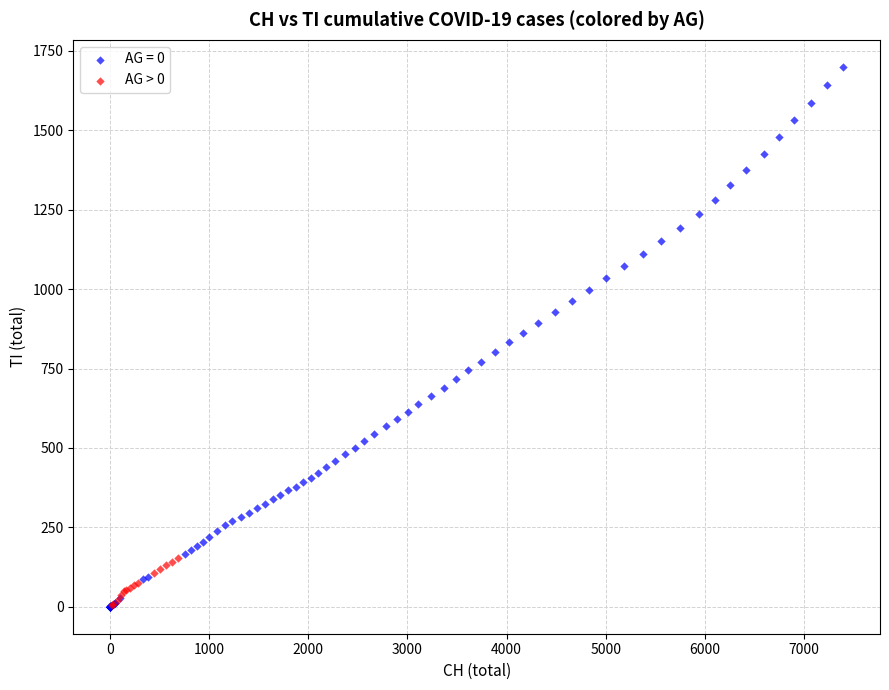

Which series contains the highest Y value?

AG = 0